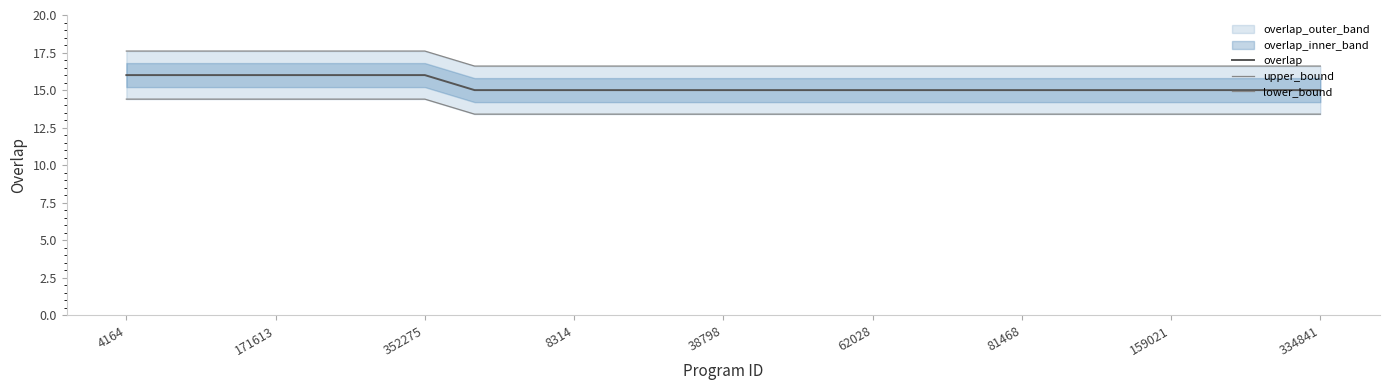

How many lower_bound values are between 13 and 14?

18